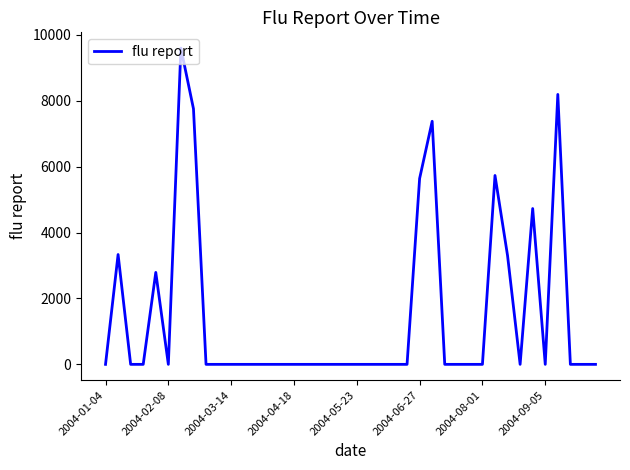

What is the average value?

1461.2